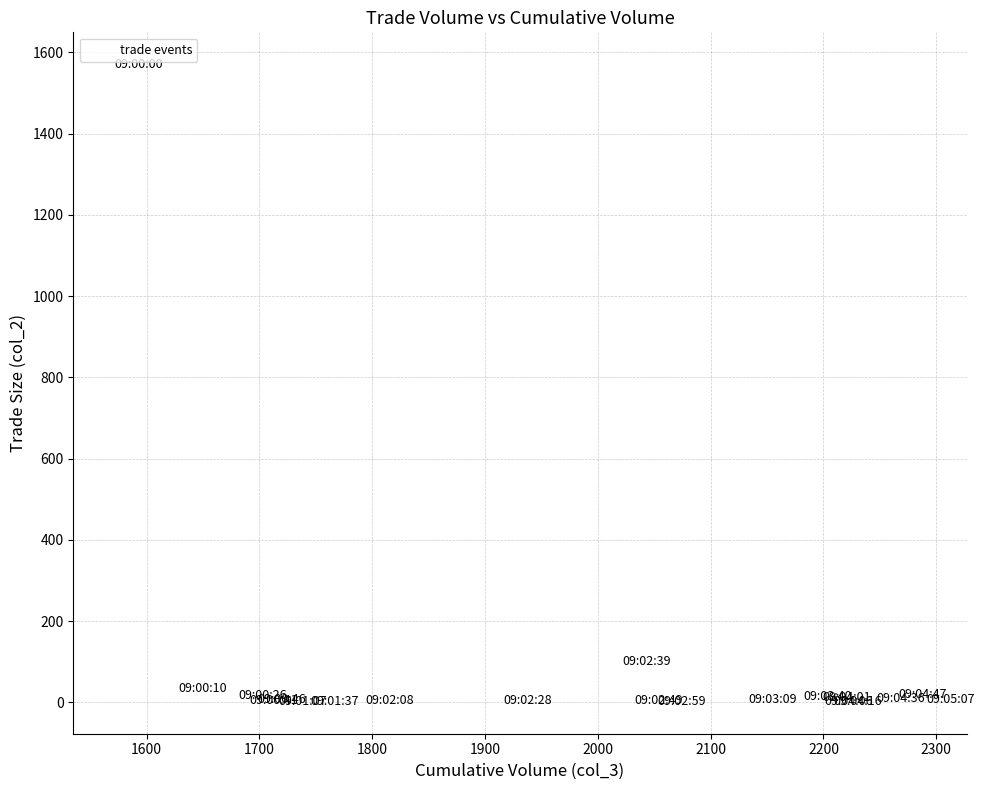

What Y value in the scatter plot is closest to 786?

101